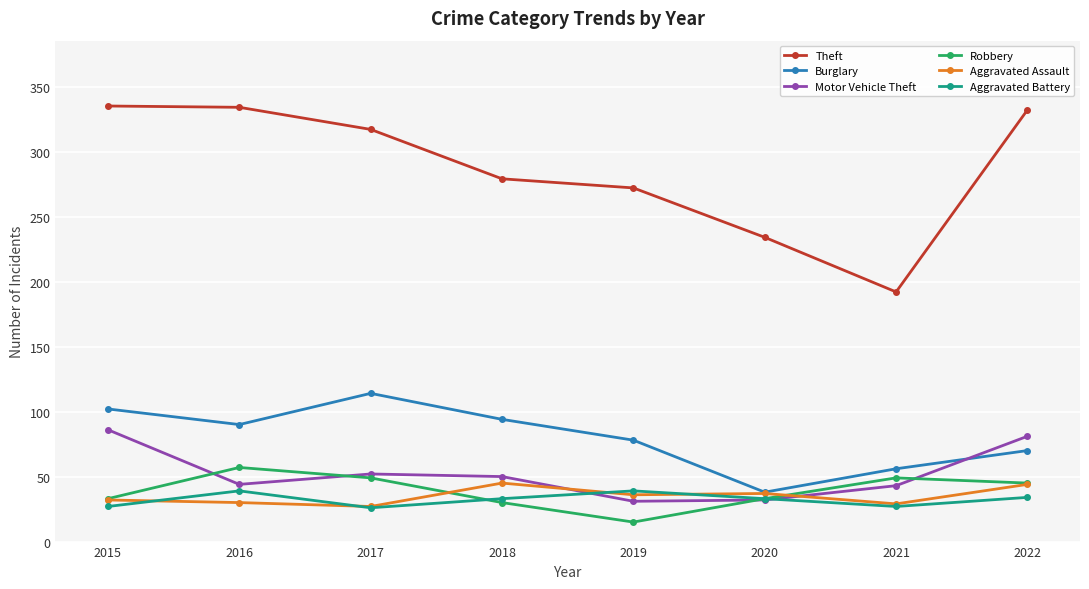

What is the sum of the Robbery values at 2019 and 2021?

64